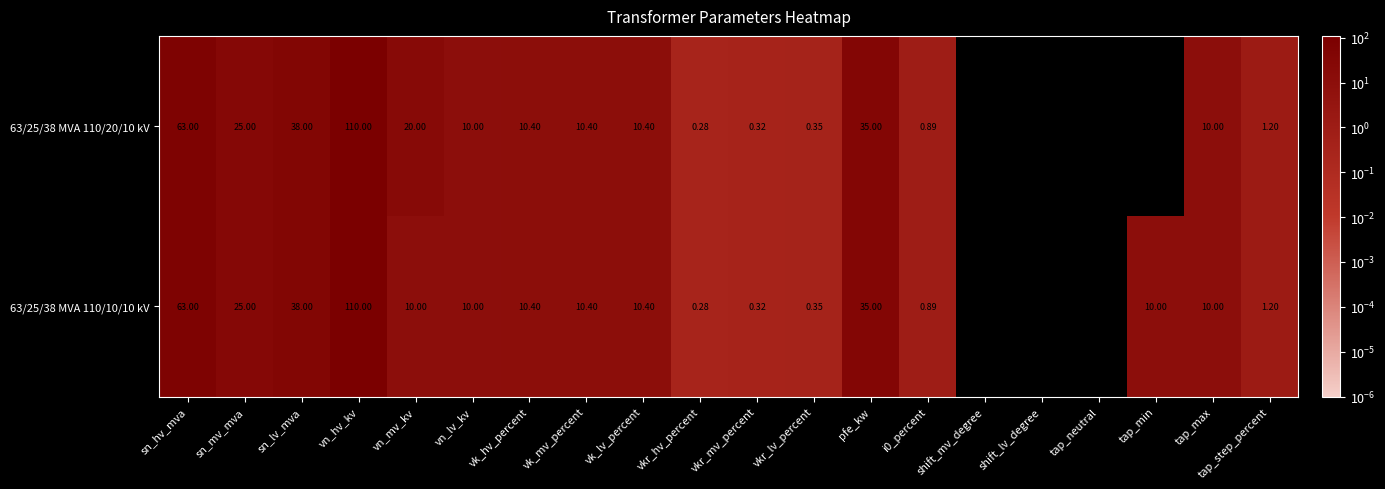

At which category is the sum across all series the highest?

vn_hv_kv